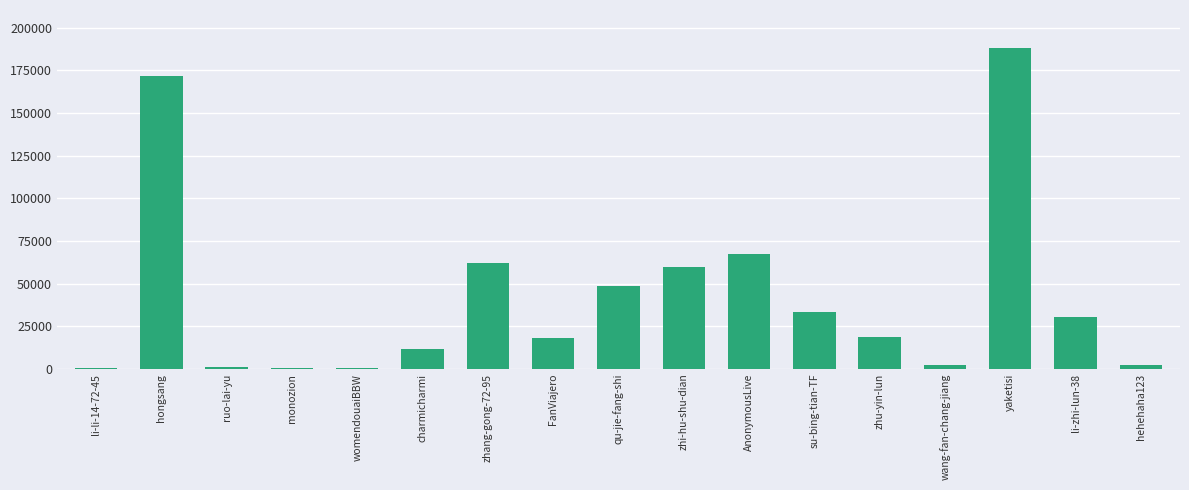

What is the sum of all values?

715469